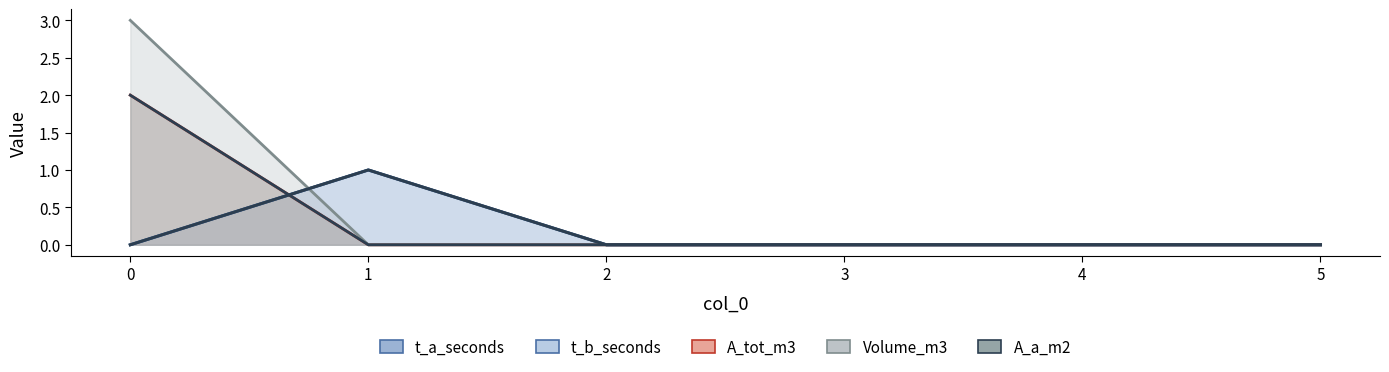

At how many categories does at least one series exceed 0?

2